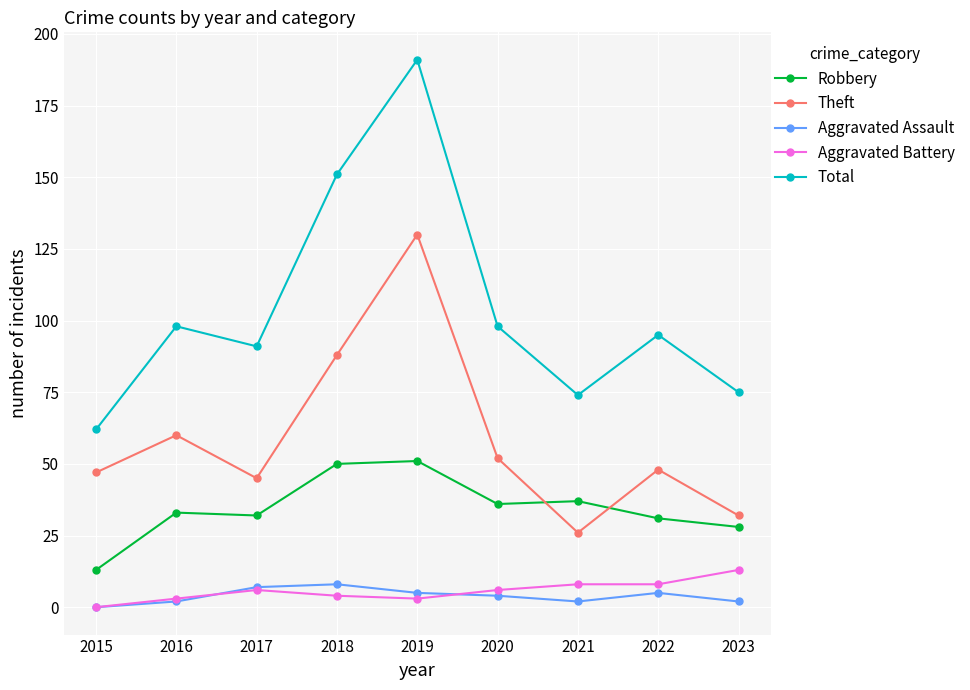

How many distinct data groups are displayed?

5